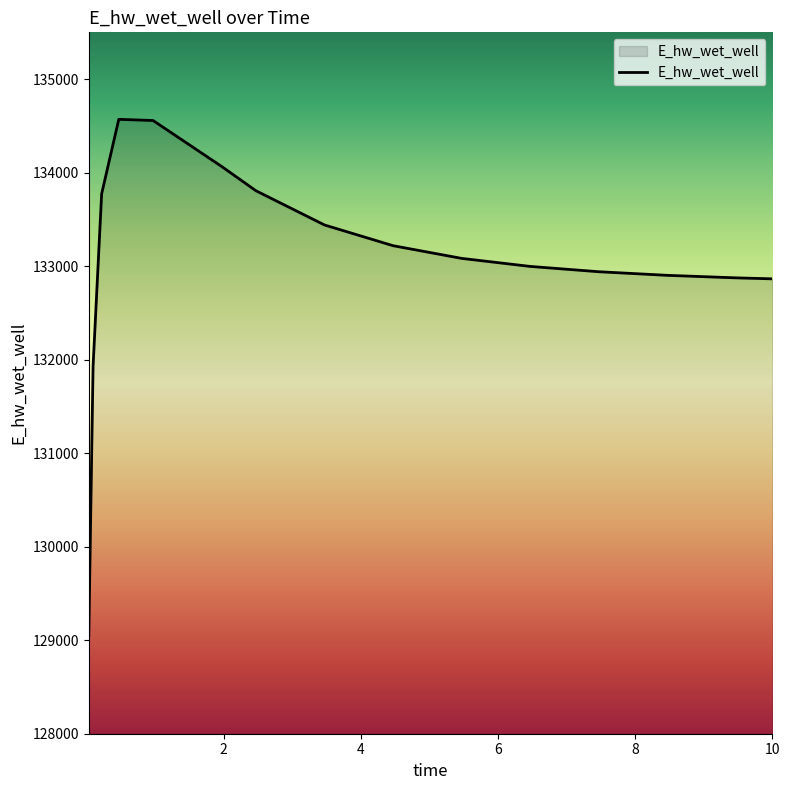

What is the minimum value shown in the chart?

129048.6